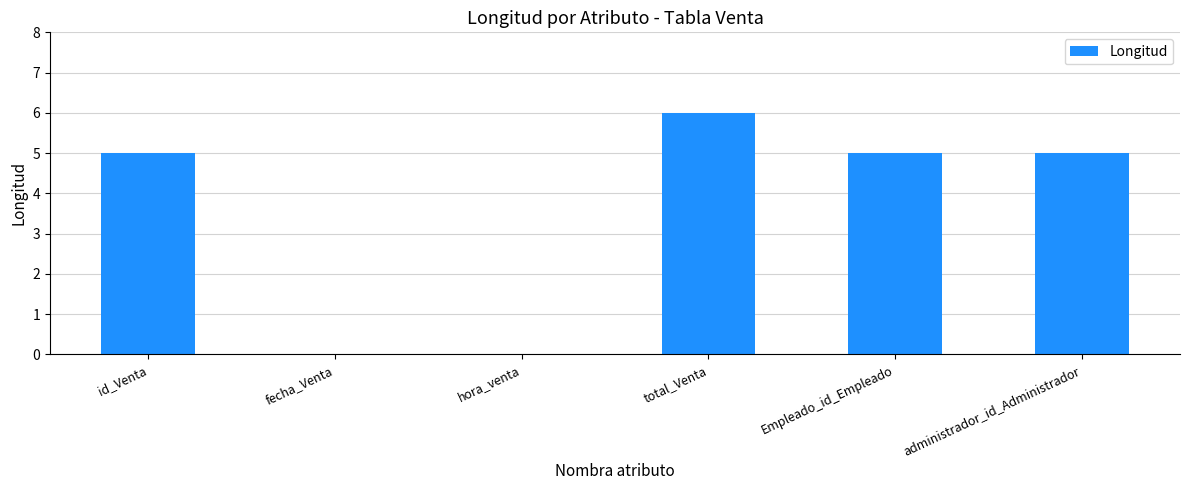

The chart shows a value of 7 at Empleado_id_Empleado. True or false?

False